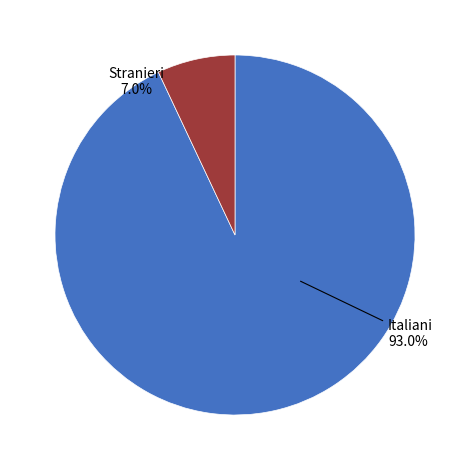

Is Italiani the majority of the pie?

Yes